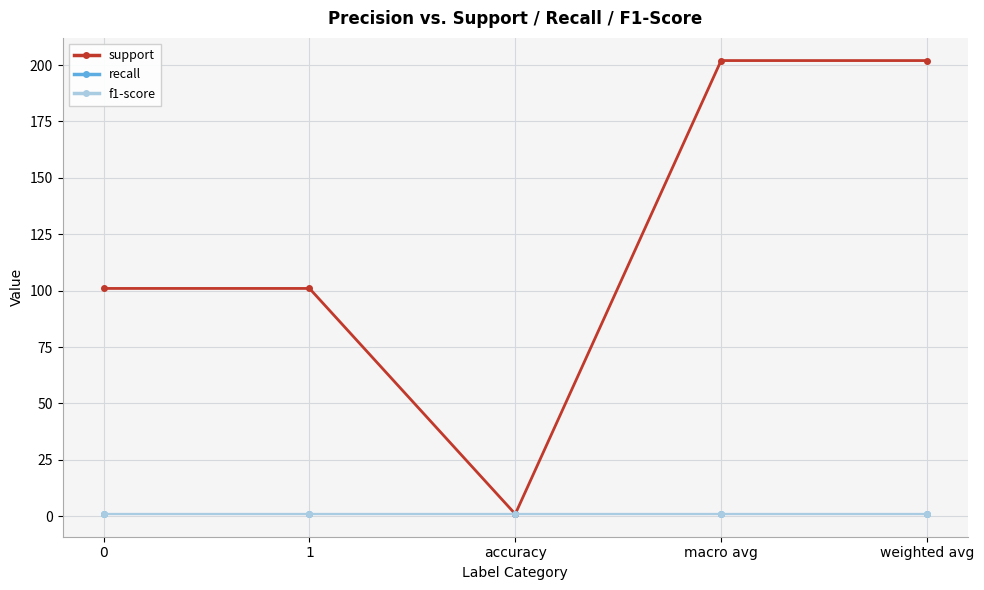

True or false: f1-score and recall cross at least once.

False